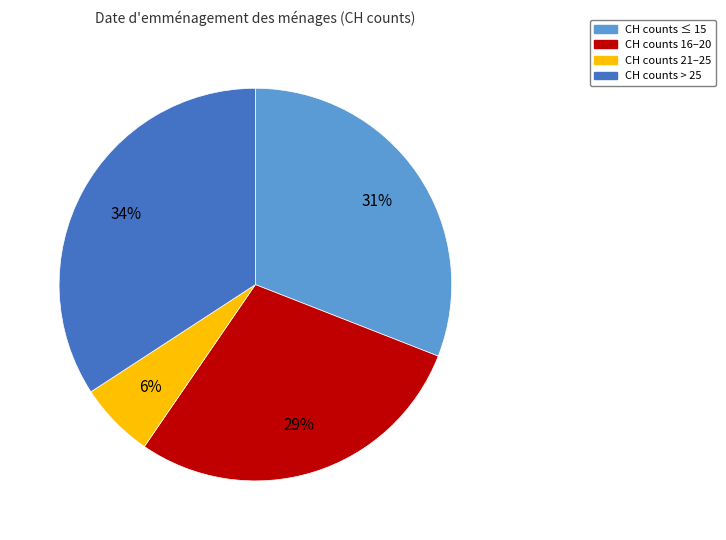

To the nearest percent, what is the difference between the largest and smallest slice percentages?

28%